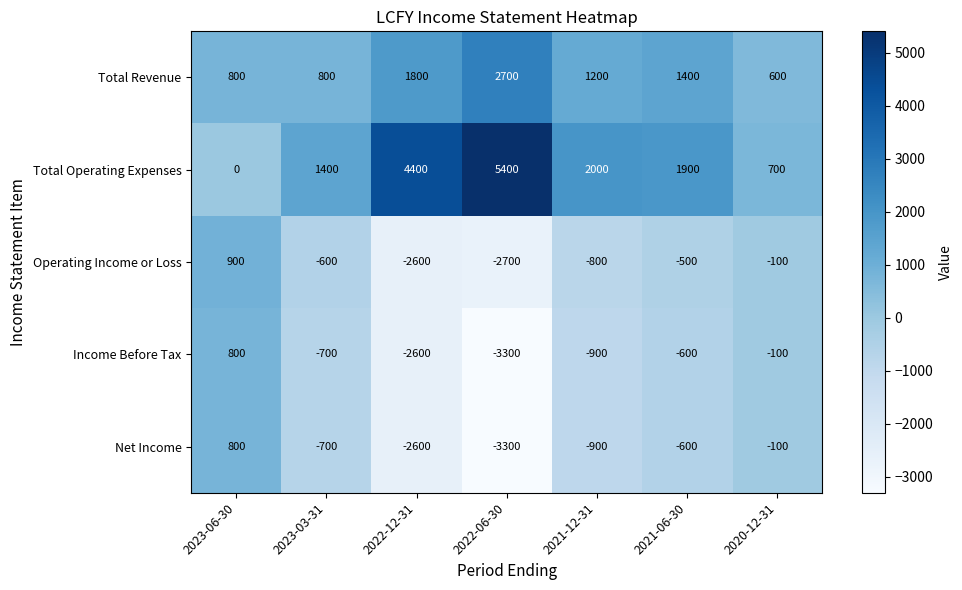

At which label is Income Before Tax closest to -1250?

2021-12-31